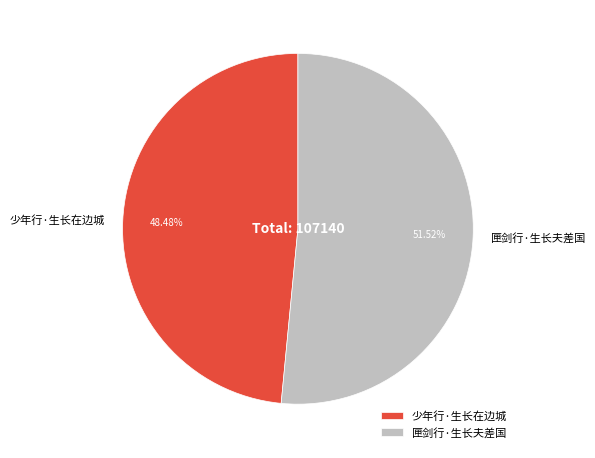

Which has a higher value, 少年行·生长在边城 or 匣剑行·生长夫差国?

匣剑行·生长夫差国